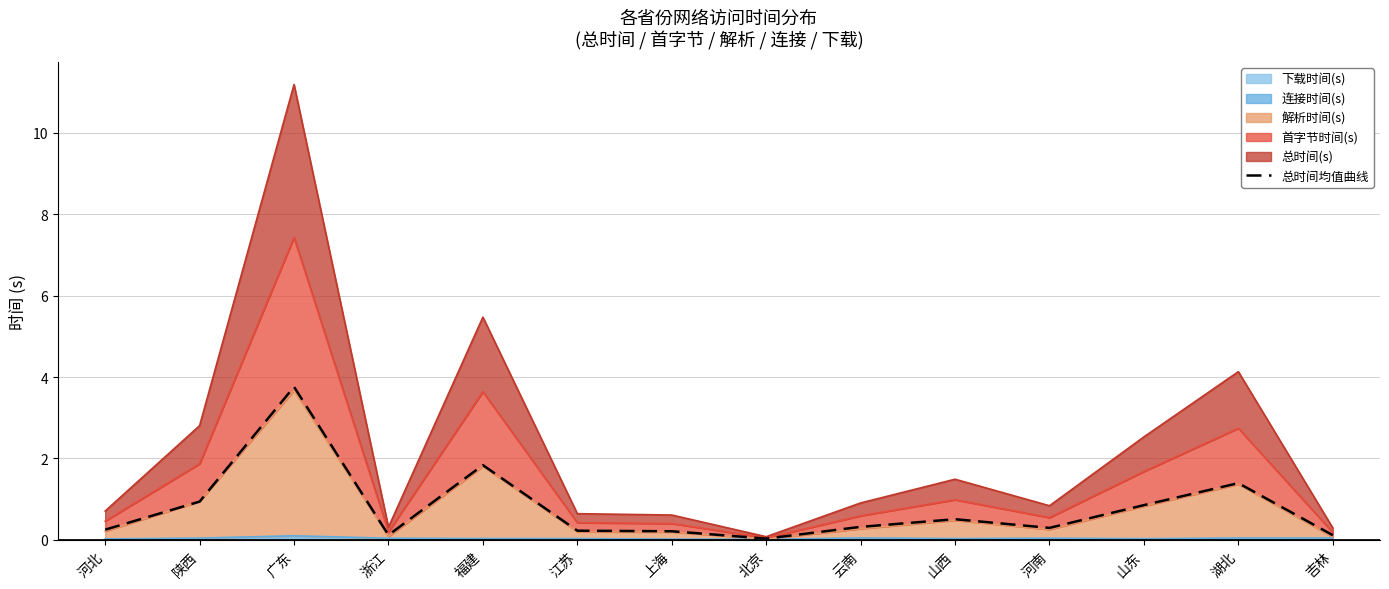

Where is the first local minimum?

浙江